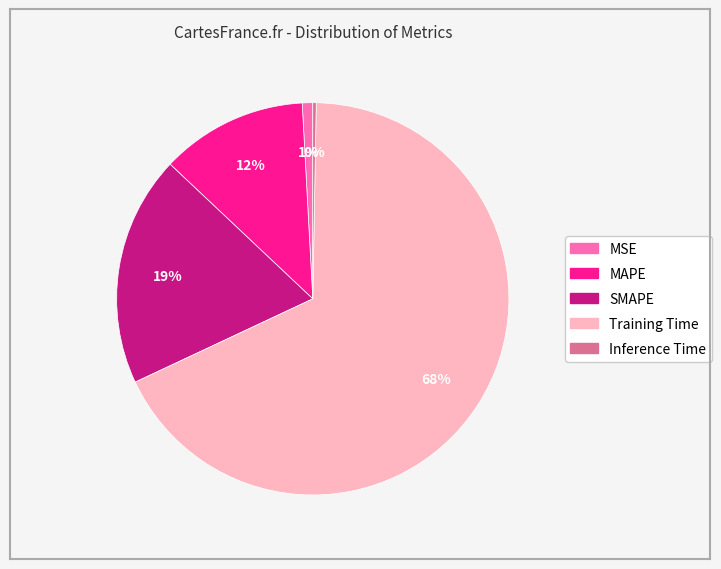

How many segments does this pie chart have?

5